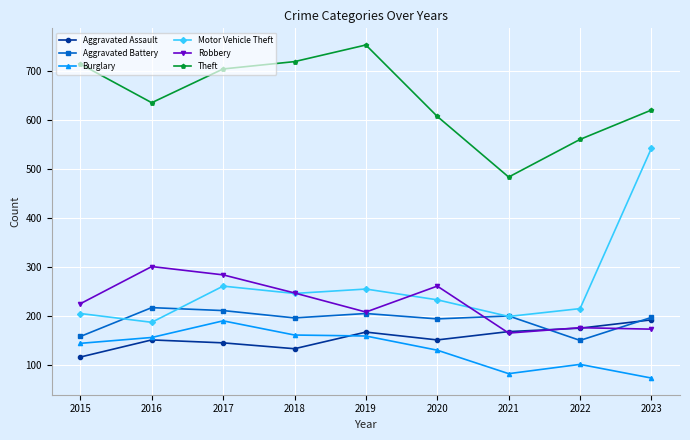

At which category does Aggravated Battery reach its first local valley?

2018